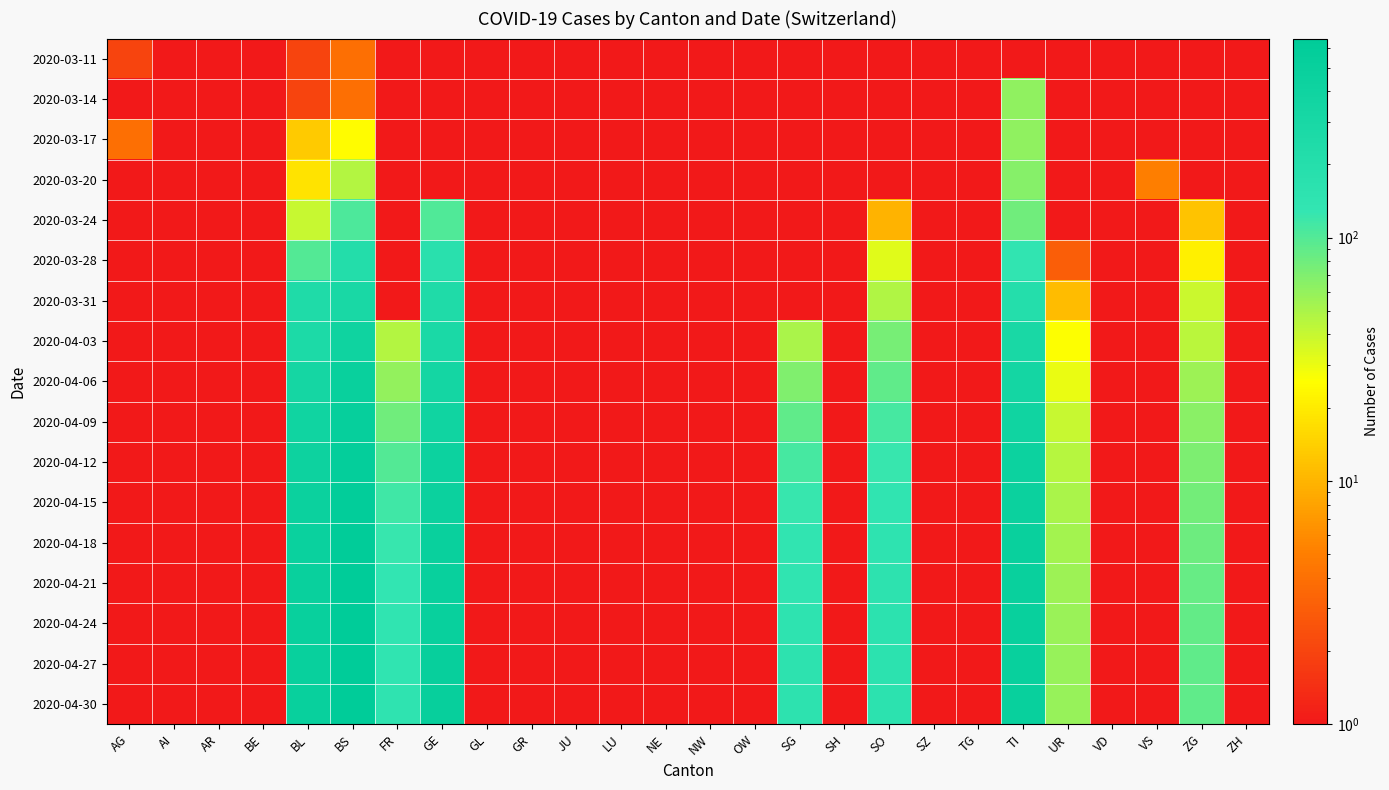

Reading left to right, transcribe all the data shown in this chart.

2020-03-11: AG=2.0	AI=0.0	AR=0.0	BE=0.0	BL=2.0	BS=4.0	FR=0.0	GE=0.0	GL=0.0	GR=0.0	JU=0.0	LU=0.0	NE=0.0	NW=0.0	OW=0.0	SG=0.0	SH=0.0	SO=0.0	SZ=0.0	TG=0.0	TI=0.0	UR=0.0	VD=0.0	VS=0.0	ZG=0.0	ZH=0.0
2020-03-14: AG=0.0	AI=0.0	AR=0.0	BE=0.0	BL=2.0	BS=4.0	FR=0.0	GE=0.0	GL=0.0	GR=0.0	JU=0.0	LU=0.0	NE=0.0	NW=0.0	OW=0.0	SG=0.0	SH=0.0	SO=0.0	SZ=0.0	TG=0.0	TI=61.0	UR=0.0	VD=0.0	VS=0.0	ZG=0.0	ZH=0.0
2020-03-17: AG=4.0	AI=0.0	AR=0.0	BE=0.0	BL=13.0	BS=25.0	FR=0.0	GE=0.0	GL=0.0	GR=0.0	JU=0.0	LU=0.0	NE=0.0	NW=0.0	OW=0.0	SG=0.0	SH=0.0	SO=0.0	SZ=0.0	TG=0.0	TI=62.0	UR=0.0	VD=0.0	VS=1.0	ZG=0.0	ZH=0.0
2020-03-20: AG=0.0	AI=0.0	AR=0.0	BE=0.0	BL=18.0	BS=46.0	FR=0.0	GE=0.0	GL=0.0	GR=0.0	JU=0.0	LU=0.0	NE=0.0	NW=0.0	OW=0.0	SG=0.0	SH=0.0	SO=0.0	SZ=0.0	TG=0.0	TI=67.0	UR=0.0	VD=0.0	VS=5.0	ZG=0.0	ZH=0.0
2020-03-24: AG=0.0	AI=0.0	AR=0.0	BE=0.0	BL=40.0	BS=105.0	FR=0.0	GE=103.0	GL=0.0	GR=0.0	JU=0.0	LU=0.0	NE=0.0	NW=0.0	OW=0.0	SG=0.0	SH=0.0	SO=10.0	SZ=0.0	TG=0.0	TI=80.0	UR=1.0	VD=0.0	VS=0.0	ZG=12.0	ZH=0.0
2020-03-28: AG=0.0	AI=0.0	AR=0.0	BE=0.0	BL=100.0	BS=211.0	FR=0.0	GE=175.0	GL=0.0	GR=0.0	JU=0.0	LU=0.0	NE=0.0	NW=0.0	OW=0.0	SG=0.0	SH=0.0	SO=33.0	SZ=0.0	TG=0.0	TI=136.0	UR=3.0	VD=0.0	VS=0.0	ZG=21.0	ZH=0.0
2020-03-31: AG=0.0	AI=0.0	AR=0.0	BE=0.0	BL=242.0	BS=292.0	FR=0.0	GE=241.0	GL=0.0	GR=0.0	JU=0.0	LU=0.0	NE=0.0	NW=0.0	OW=0.0	SG=0.0	SH=0.0	SO=48.0	SZ=0.0	TG=0.0	TI=202.0	UR=11.0	VD=0.0	VS=0.0	ZG=39.0	ZH=0.0
2020-04-03: AG=0.0	AI=0.0	AR=0.0	BE=0.0	BL=266.0	BS=397.0	FR=46.0	GE=284.0	GL=0.0	GR=0.0	JU=0.0	LU=0.0	NE=0.0	NW=0.0	OW=0.0	SG=50.0	SH=0.0	SO=75.0	SZ=0.0	TG=0.0	TI=287.0	UR=26.0	VD=0.0	VS=0.0	ZG=44.0	ZH=0.0
2020-04-06: AG=0.0	AI=0.0	AR=0.0	BE=0.0	BL=330.0	BS=480.0	FR=60.0	GE=340.0	GL=0.0	GR=0.0	JU=0.0	LU=0.0	NE=0.0	NW=0.0	OW=0.0	SG=70.0	SH=0.0	SO=90.0	SZ=0.0	TG=0.0	TI=340.0	UR=30.0	VD=0.0	VS=0.0	ZG=55.0	ZH=0.0
2020-04-09: AG=0.0	AI=0.0	AR=0.0	BE=0.0	BL=380.0	BS=530.0	FR=80.0	GE=390.0	GL=0.0	GR=0.0	JU=0.0	LU=0.0	NE=0.0	NW=0.0	OW=0.0	SG=90.0	SH=0.0	SO=110.0	SZ=0.0	TG=0.0	TI=390.0	UR=40.0	VD=0.0	VS=0.0	ZG=65.0	ZH=0.0
2020-04-12: AG=0.0	AI=0.0	AR=0.0	BE=0.0	BL=420.0	BS=570.0	FR=100.0	GE=430.0	GL=0.0	GR=0.0	JU=0.0	LU=0.0	NE=0.0	NW=0.0	OW=0.0	SG=110.0	SH=0.0	SO=125.0	SZ=0.0	TG=0.0	TI=430.0	UR=45.0	VD=0.0	VS=0.0	ZG=72.0	ZH=0.0
2020-04-15: AG=0.0	AI=0.0	AR=0.0	BE=0.0	BL=450.0	BS=600.0	FR=115.0	GE=460.0	GL=0.0	GR=0.0	JU=0.0	LU=0.0	NE=0.0	NW=0.0	OW=0.0	SG=125.0	SH=0.0	SO=140.0	SZ=0.0	TG=0.0	TI=460.0	UR=50.0	VD=0.0	VS=0.0	ZG=78.0	ZH=0.0
2020-04-18: AG=0.0	AI=0.0	AR=0.0	BE=0.0	BL=470.0	BS=620.0	FR=125.0	GE=480.0	GL=0.0	GR=0.0	JU=0.0	LU=0.0	NE=0.0	NW=0.0	OW=0.0	SG=135.0	SH=0.0	SO=148.0	SZ=0.0	TG=0.0	TI=475.0	UR=53.0	VD=0.0	VS=0.0	ZG=82.0	ZH=0.0
2020-04-21: AG=0.0	AI=0.0	AR=0.0	BE=0.0	BL=485.0	BS=635.0	FR=132.0	GE=495.0	GL=0.0	GR=0.0	JU=0.0	LU=0.0	NE=0.0	NW=0.0	OW=0.0	SG=142.0	SH=0.0	SO=154.0	SZ=0.0	TG=0.0	TI=485.0	UR=55.0	VD=0.0	VS=0.0	ZG=85.0	ZH=0.0
2020-04-24: AG=0.0	AI=0.0	AR=0.0	BE=0.0	BL=495.0	BS=645.0	FR=138.0	GE=505.0	GL=0.0	GR=0.0	JU=0.0	LU=0.0	NE=0.0	NW=0.0	OW=0.0	SG=148.0	SH=0.0	SO=158.0	SZ=0.0	TG=0.0	TI=492.0	UR=57.0	VD=0.0	VS=0.0	ZG=87.0	ZH=0.0
2020-04-27: AG=0.0	AI=0.0	AR=0.0	BE=0.0	BL=502.0	BS=652.0	FR=142.0	GE=512.0	GL=0.0	GR=0.0	JU=0.0	LU=0.0	NE=0.0	NW=0.0	OW=0.0	SG=152.0	SH=0.0	SO=161.0	SZ=0.0	TG=0.0	TI=497.0	UR=58.0	VD=0.0	VS=0.0	ZG=89.0	ZH=0.0
2020-04-30: AG=0.0	AI=0.0	AR=0.0	BE=0.0	BL=508.0	BS=658.0	FR=145.0	GE=518.0	GL=0.0	GR=0.0	JU=0.0	LU=0.0	NE=0.0	NW=0.0	OW=0.0	SG=155.0	SH=0.0	SO=163.0	SZ=0.0	TG=0.0	TI=500.0	UR=59.0	VD=0.0	VS=0.0	ZG=90.0	ZH=0.0